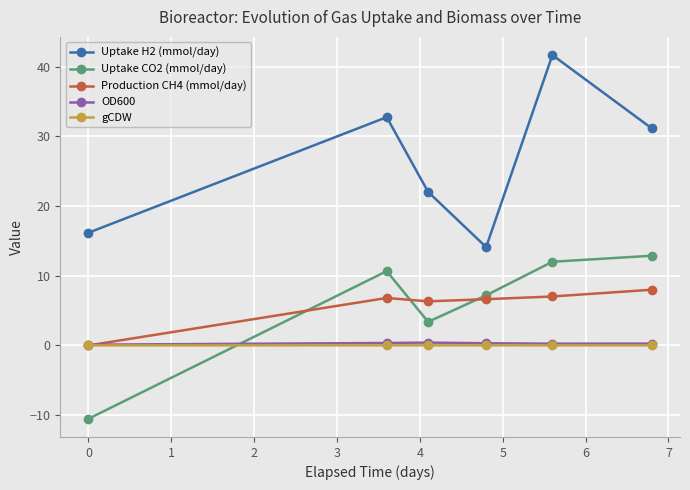

Which series has the largest total across all categories?

Uptake H2 (mmol/day)